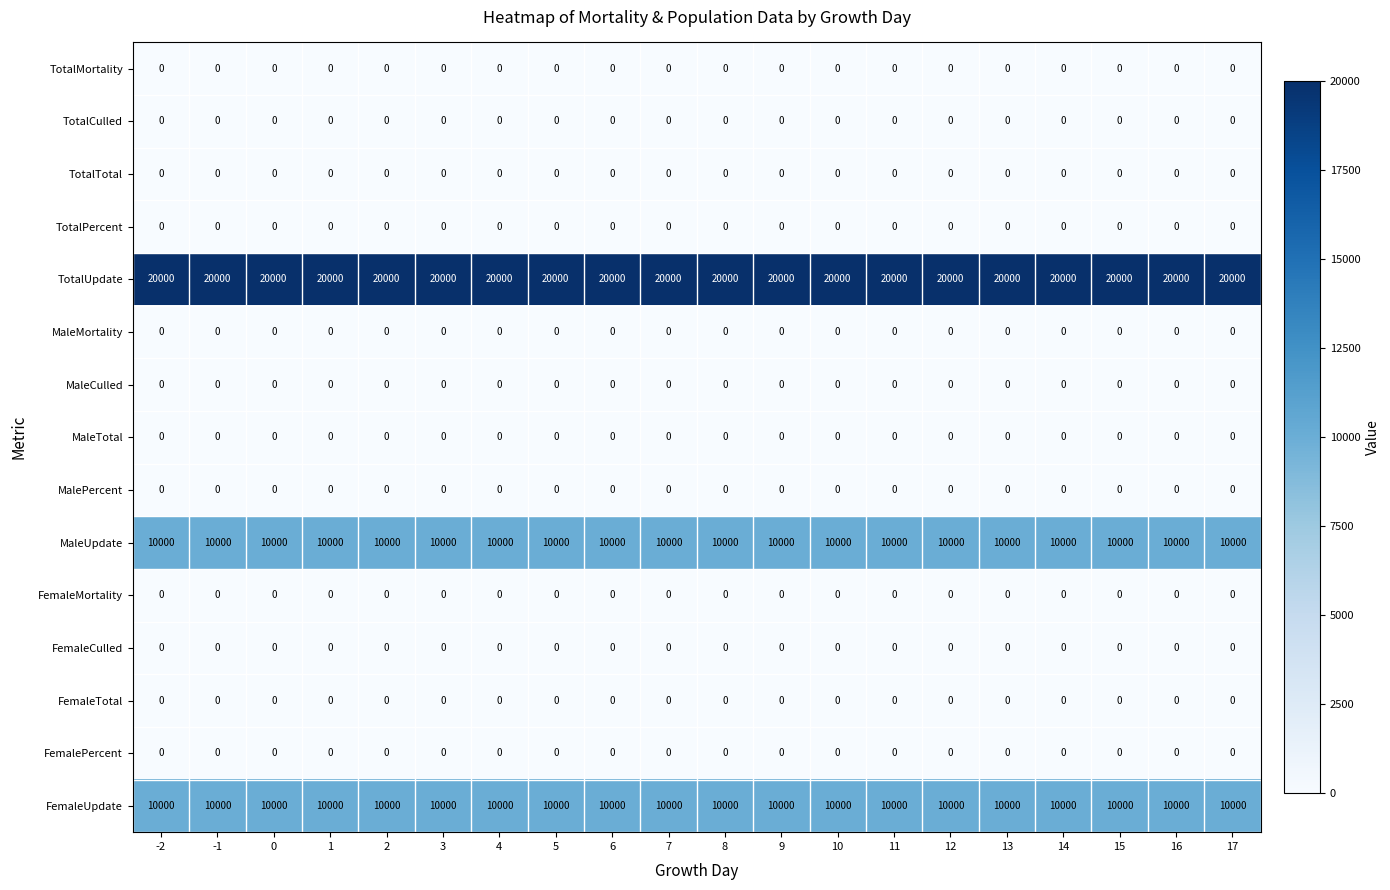

List the series in order of their peak value, lowest first.

TotalMortality, TotalCulled, TotalTotal, TotalPercent, MaleMortality, MaleCulled, MaleTotal, MalePercent, FemaleMortality, FemaleCulled, FemaleTotal, FemalePercent, MaleUpdate, FemaleUpdate, TotalUpdate